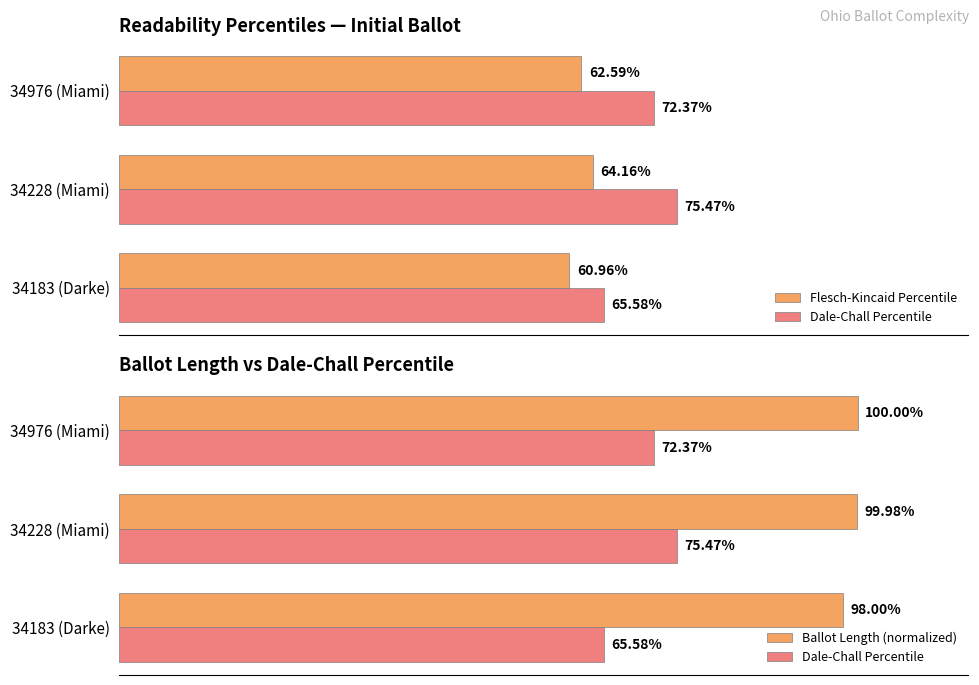

The value of Ballot Length (normalized) at 34183 (Darke) is 1.0. True or false?

True